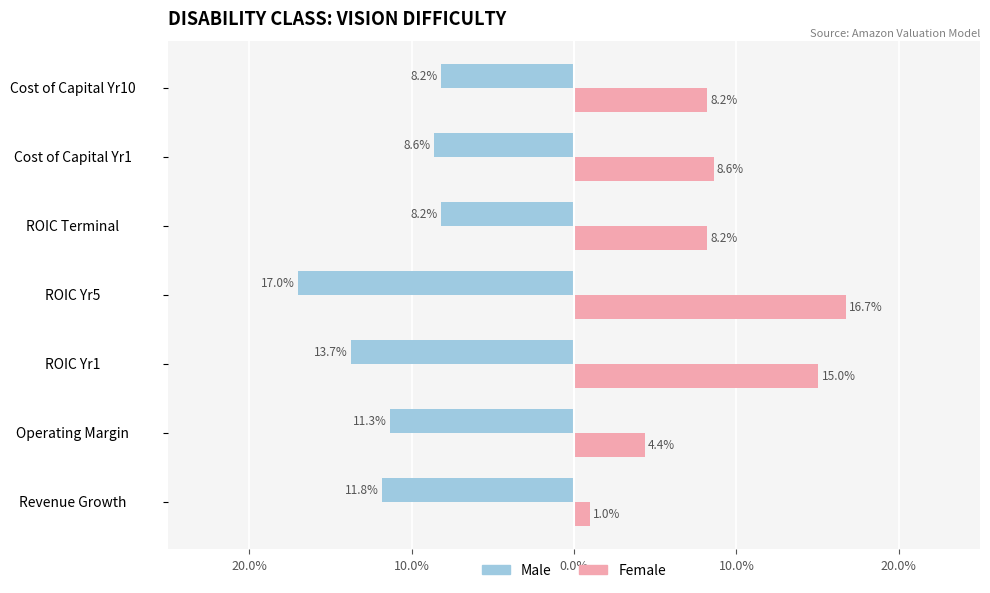

What are all the series names shown in the legend?

Male, Female